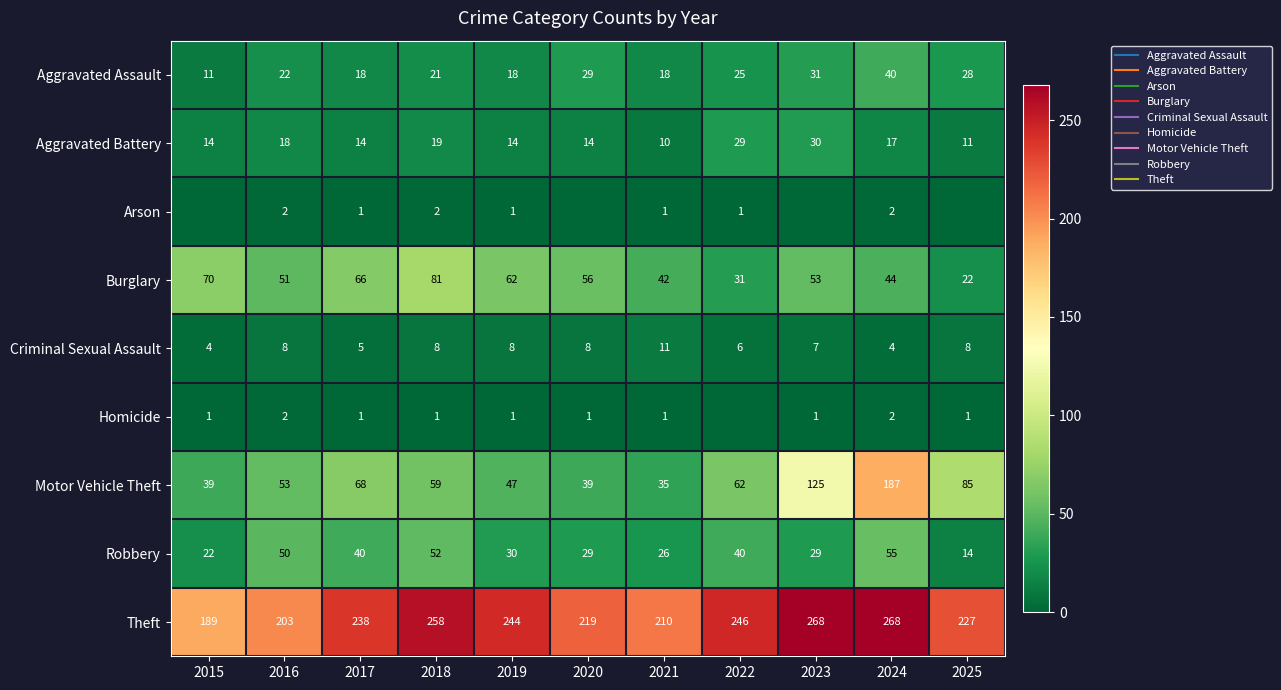

What is the difference between the highest and lowest values at 2025?

227